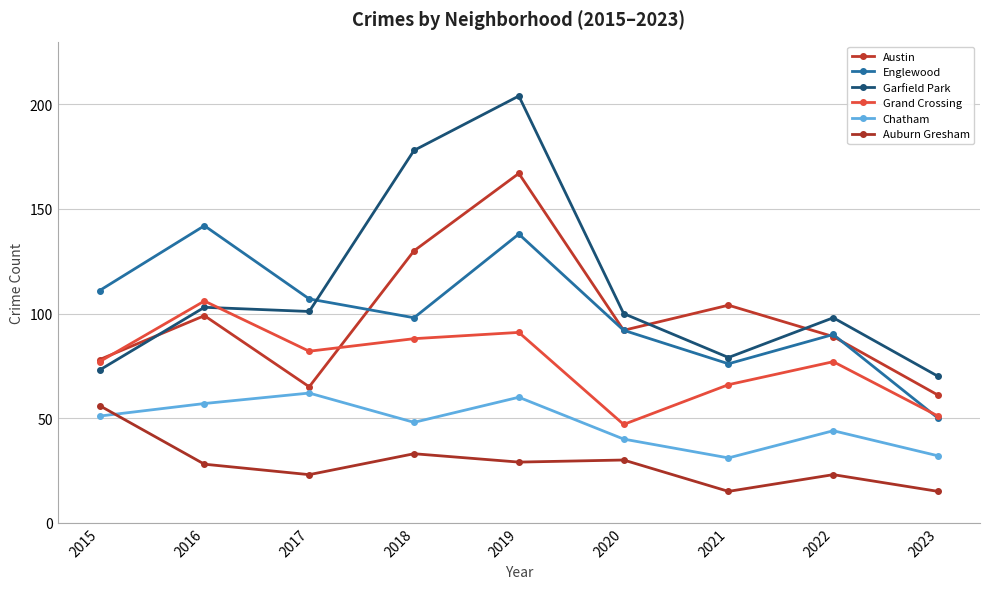

What are all the series names shown in the legend?

Austin, Englewood, Garfield Park, Grand Crossing, Chatham, Auburn Gresham